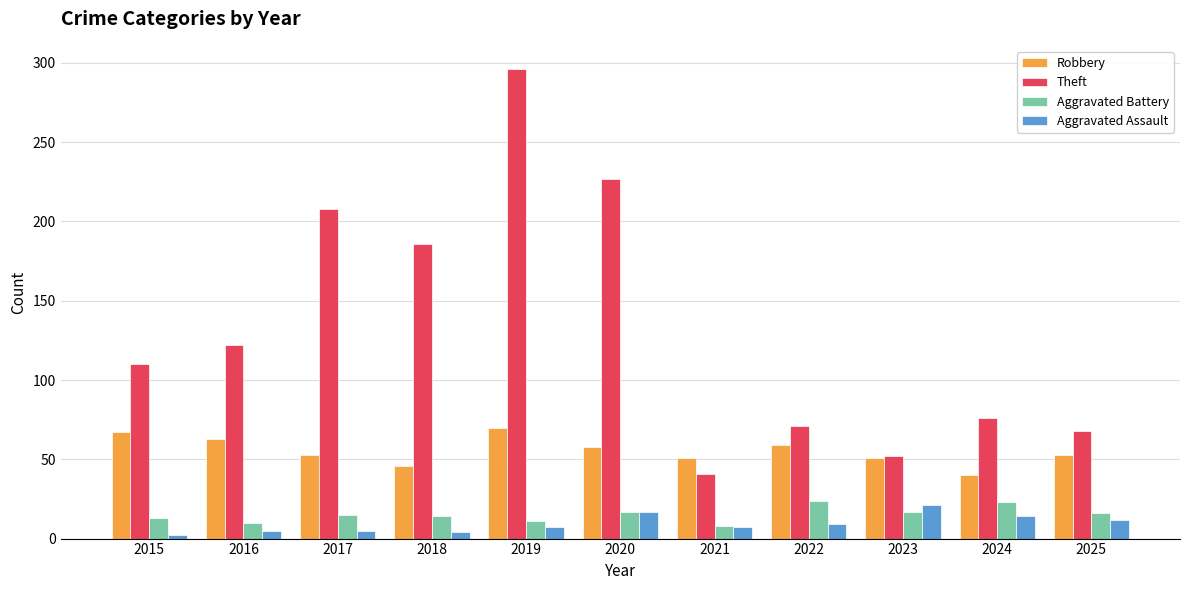

Rank the categories by Theft value from lowest to highest.

2021, 2023, 2025, 2022, 2024, 2015, 2016, 2018, 2017, 2020, 2019